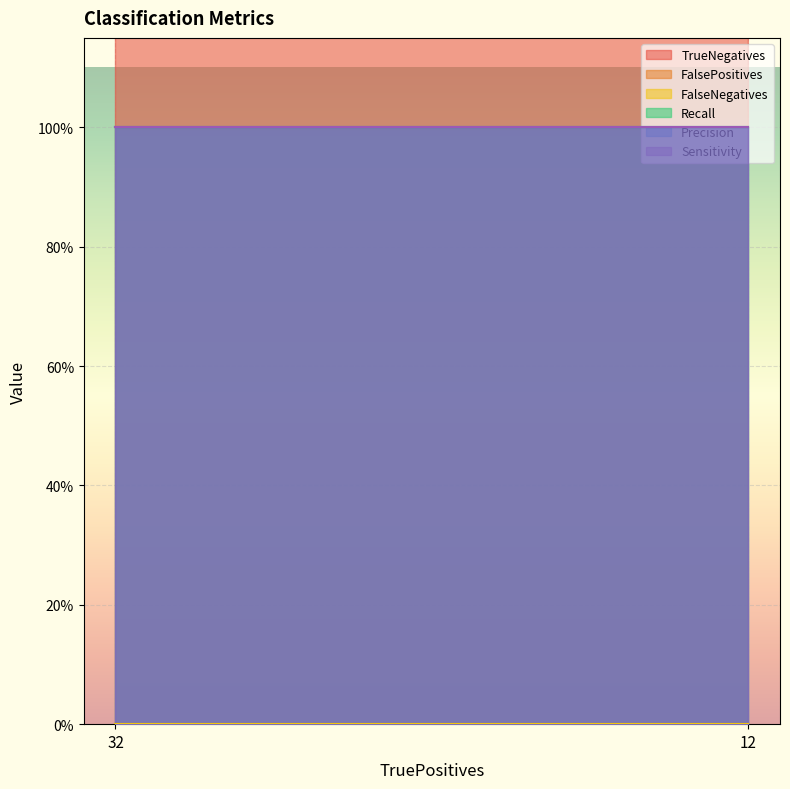

Is the value of TrueNegatives at 32 greater than the value of Sensitivity at 32?

Yes